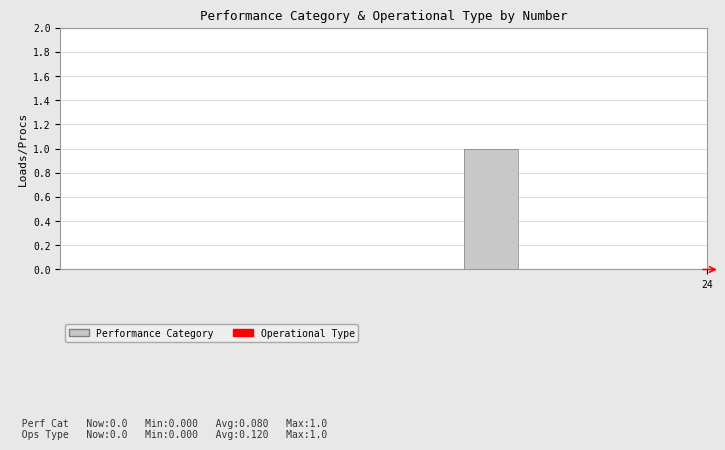

The value at 3 is 0. True or false?

True